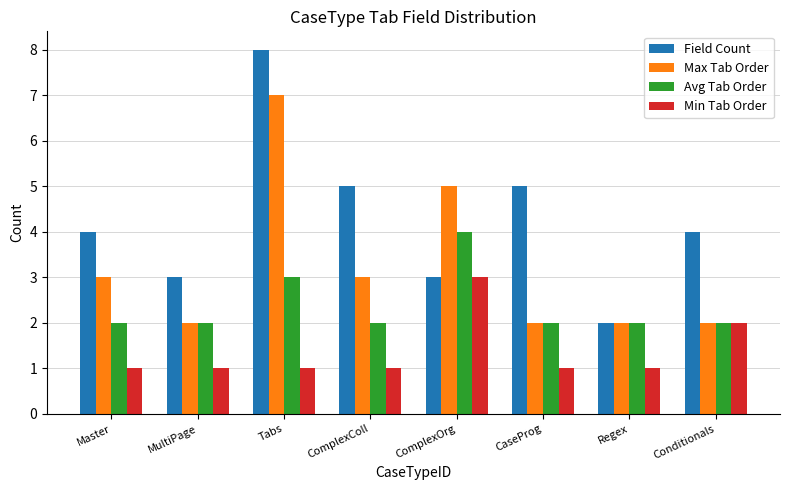

List the series in order of their peak value, highest first.

Field Count, Max Tab Order, Avg Tab Order, Min Tab Order